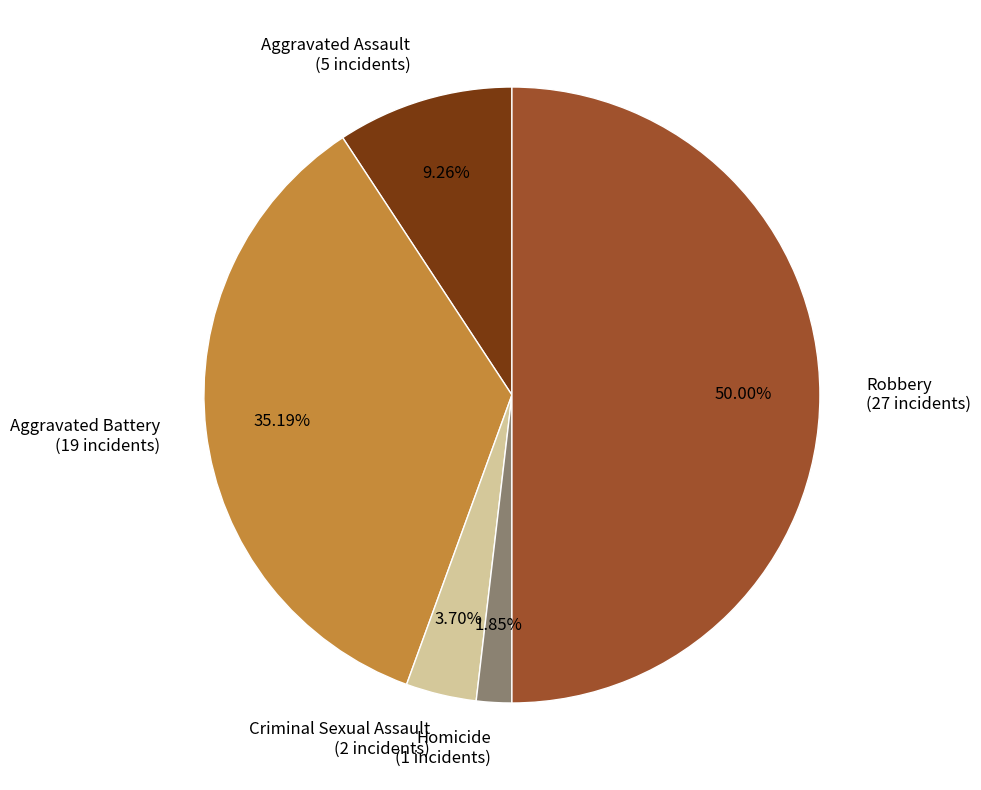

To the nearest percent, what is the difference between the largest and smallest slice percentages?

48%